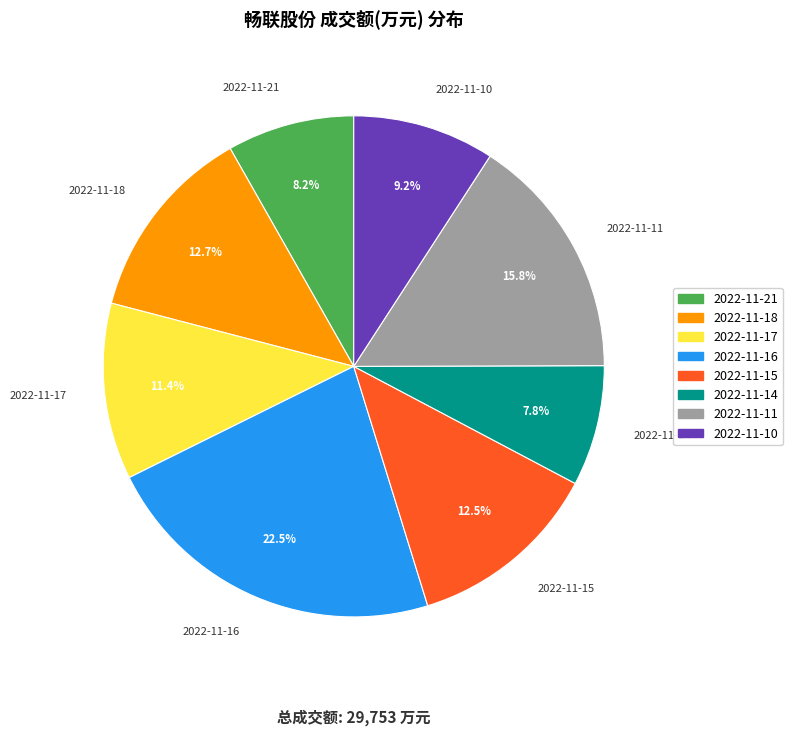

What is the ratio of the value at 2022-11-10 to the value at 2022-11-17?

0.8